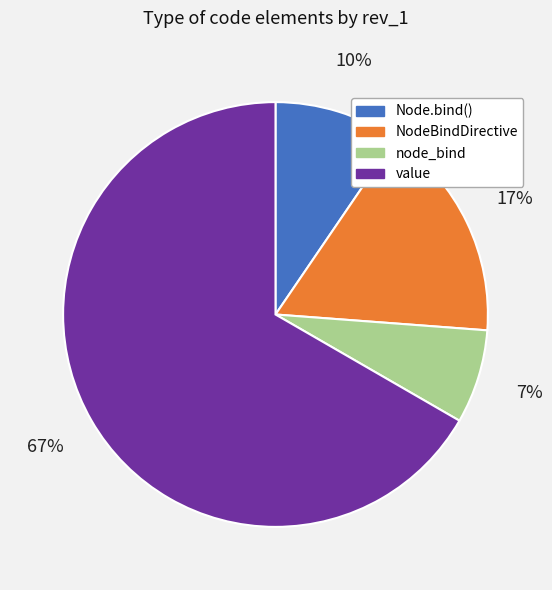

How many segments does this pie chart have?

4